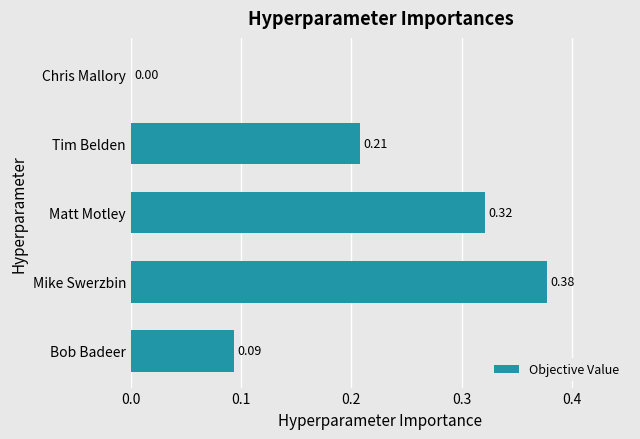

Are the bars horizontal?

Yes